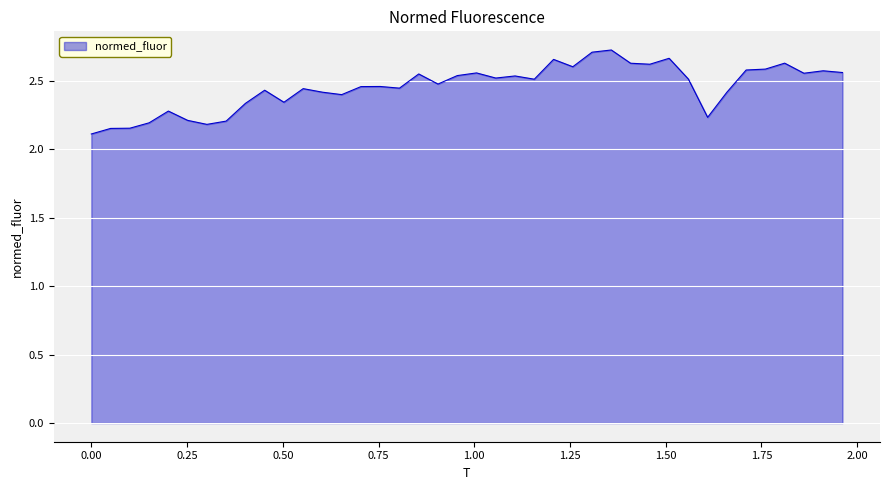

Does the chart display data point markers on the line(s)?

No